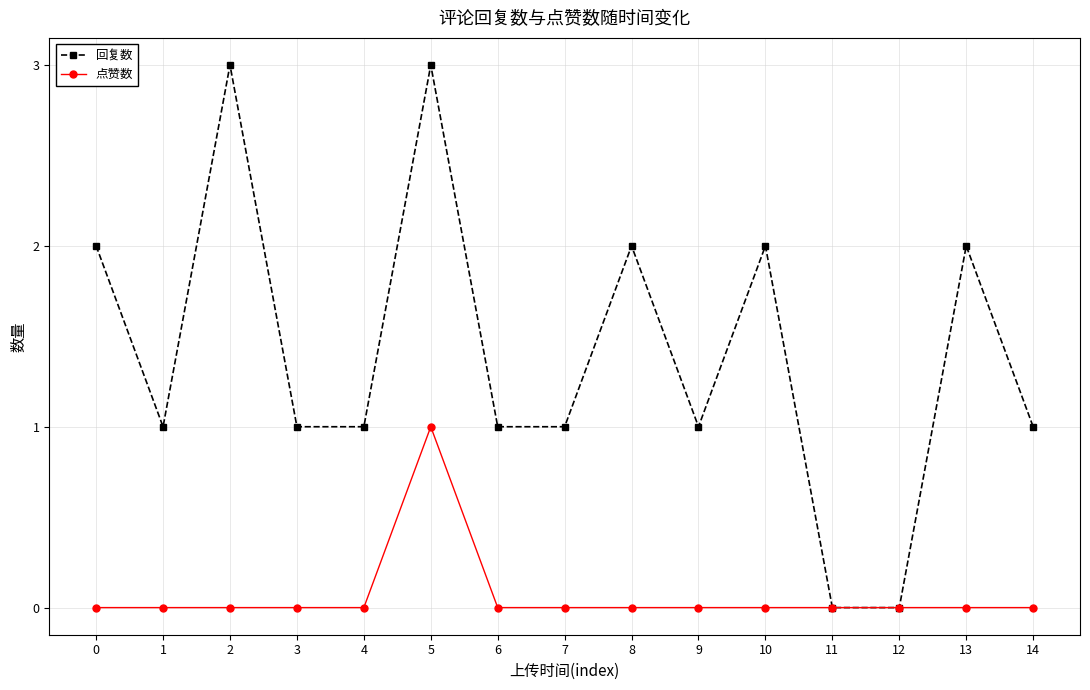

Is it true that 点赞数 equals 0 at 8?

True